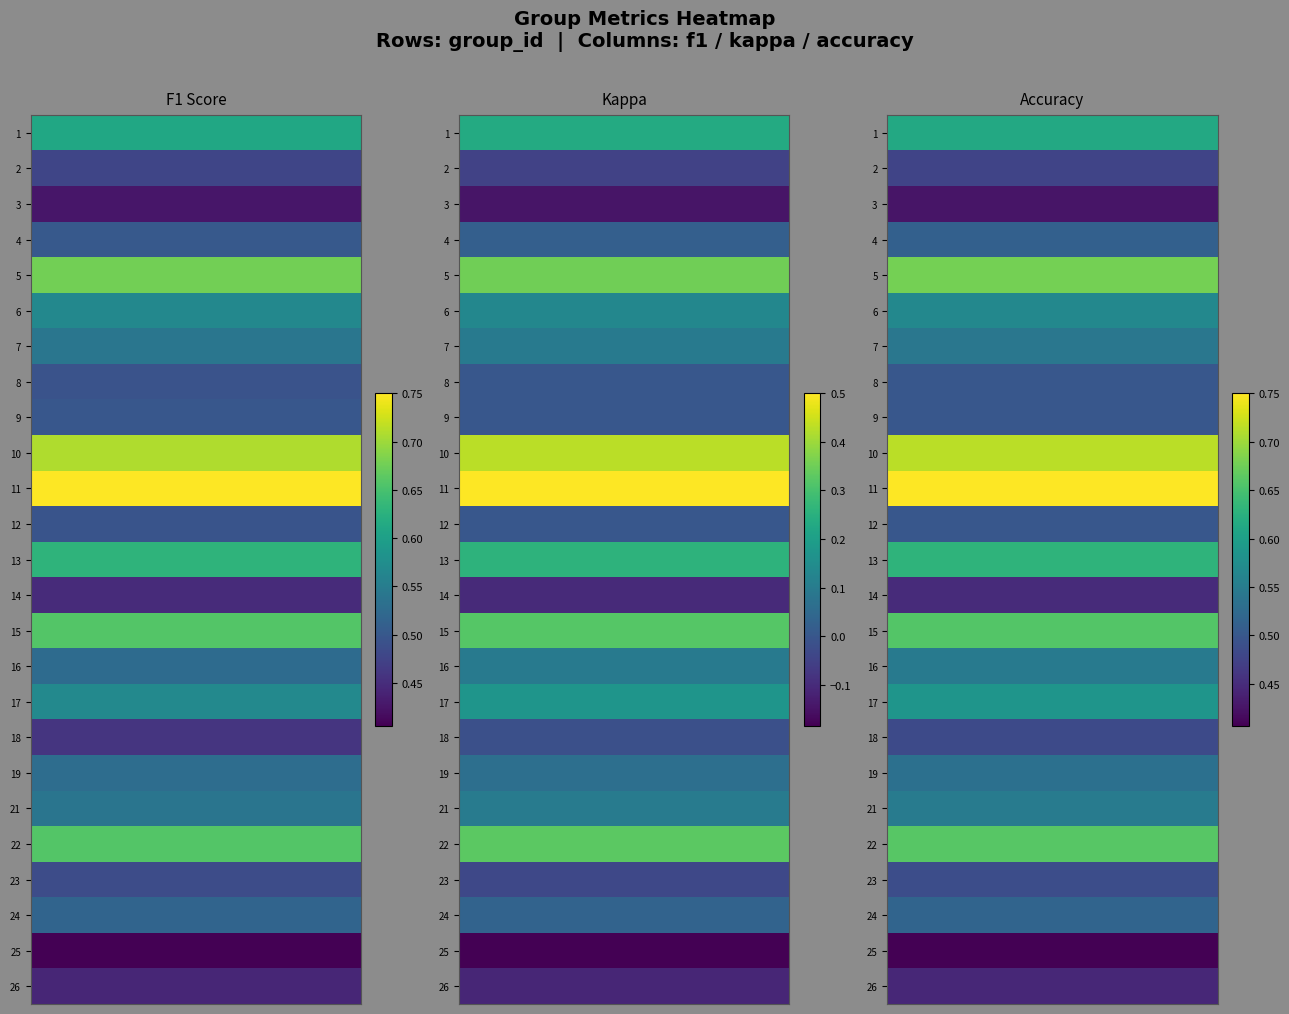

Rank the categories by 14 value from lowest to highest.

kappa, f1, accuracy